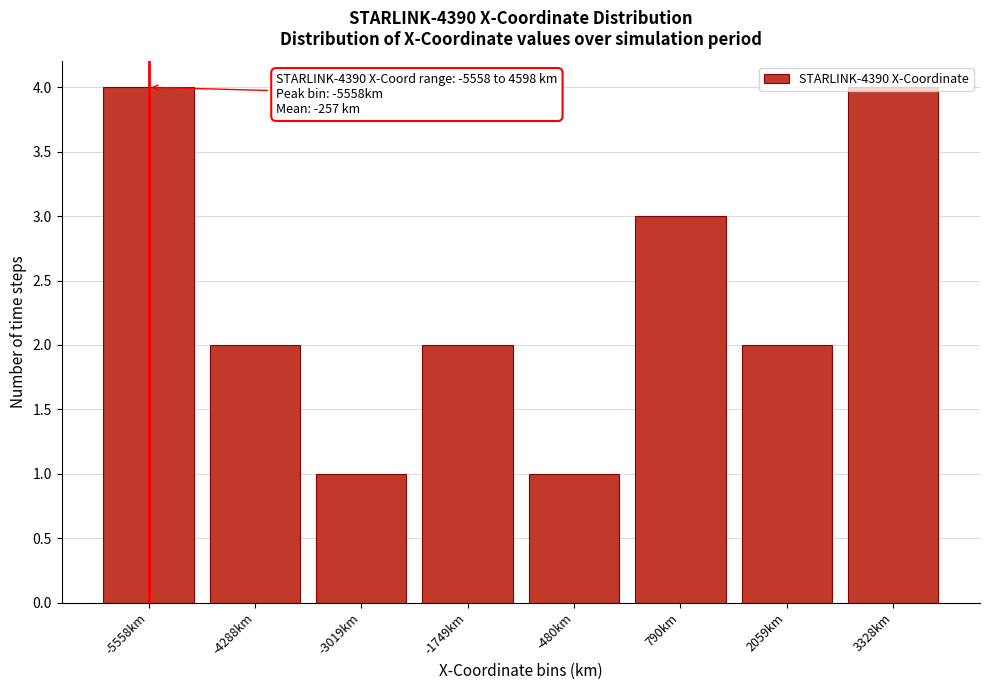

What is the maximum value shown in the chart?

4